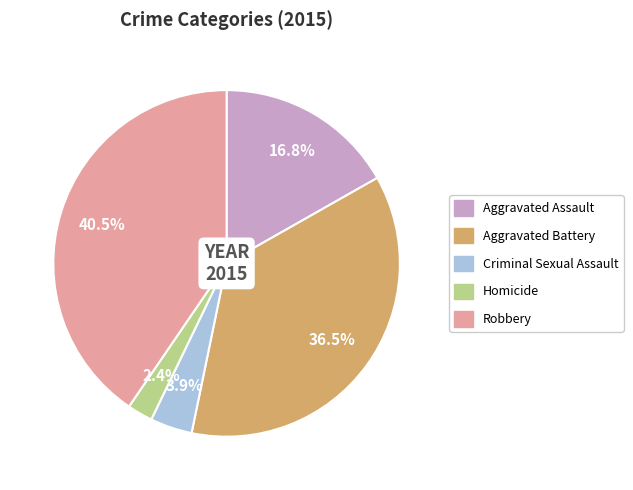

Which has a higher value, Aggravated Battery or Robbery?

Robbery